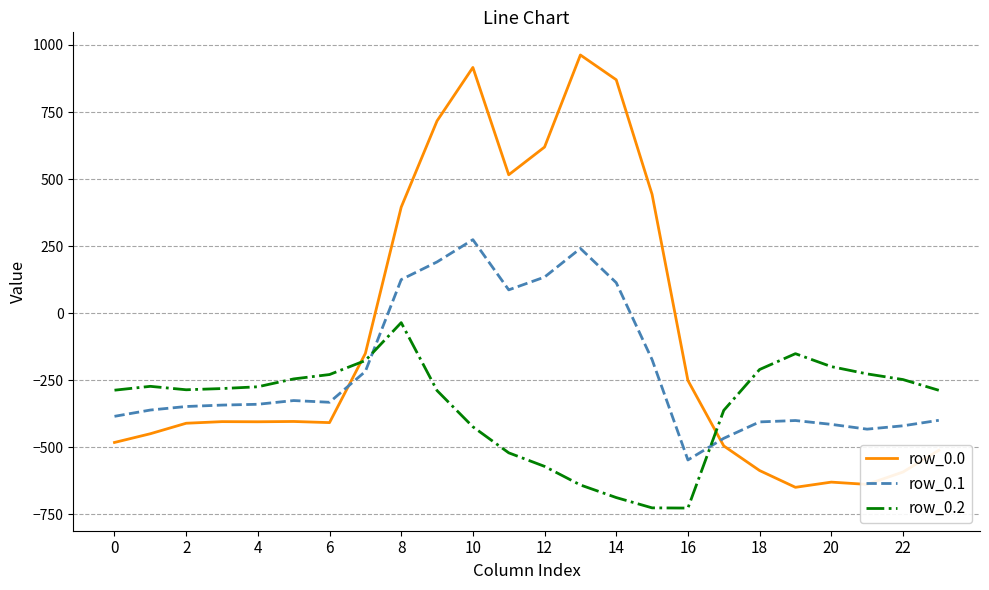

True or false: row_0.0 and row_0.1 cross at least once.

True